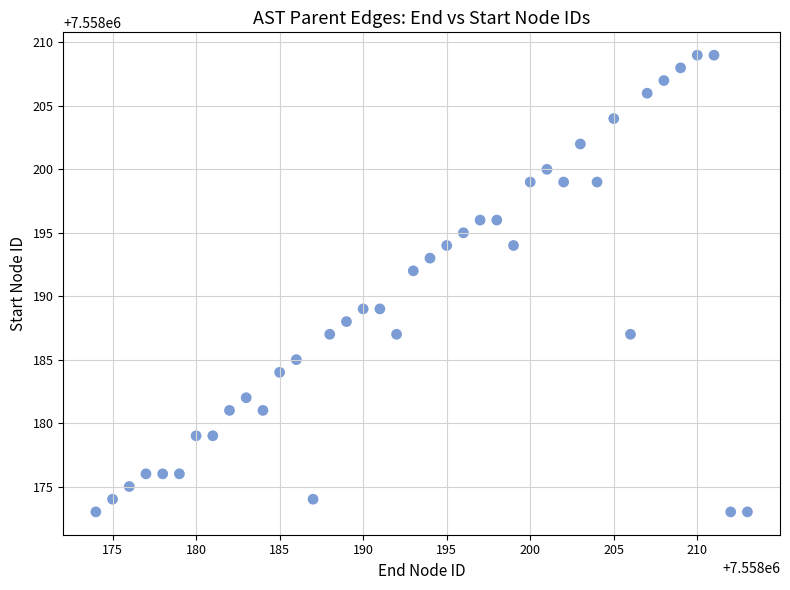

What is the range of Y values (max minus min)?

36